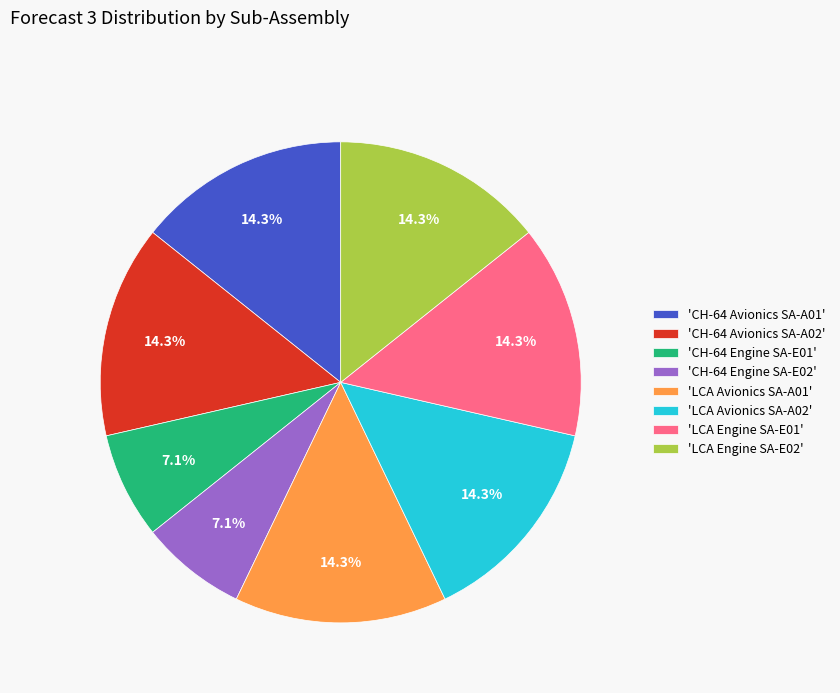

Approximately how many times larger is the value at 'LCA Engine SA-E01' compared to 'LCA Avionics SA-A02'?

1.0